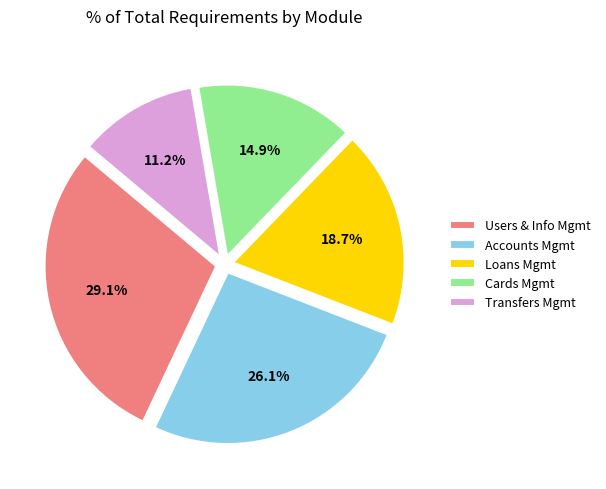

Rank the categories by value from highest to lowest.

Users & Info Mgmt, Accounts Mgmt, Loans Mgmt, Cards Mgmt, Transfers Mgmt